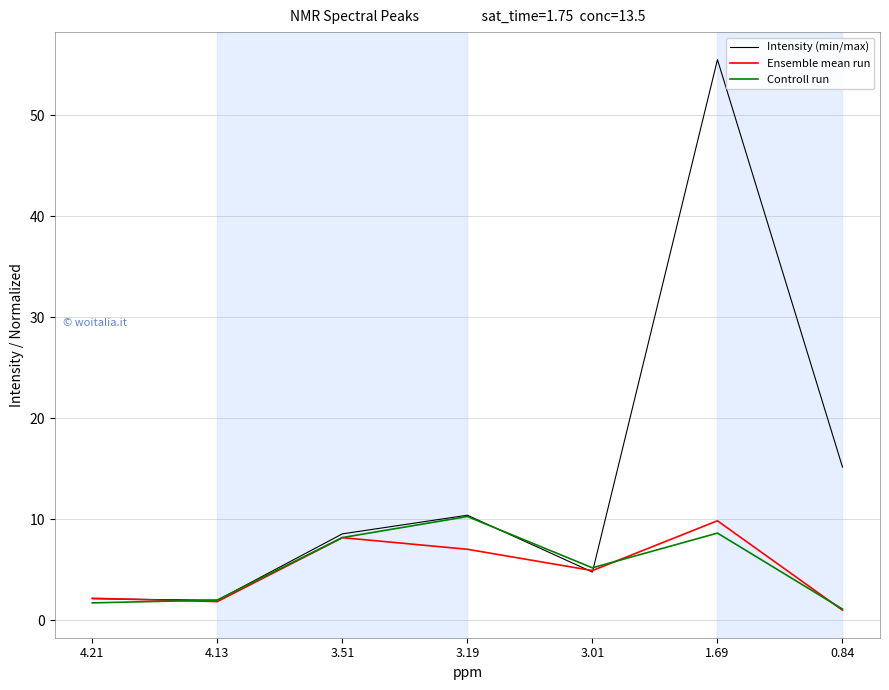

The value of Intensity (min/max) at 3.51 is 13.4. True or false?

False